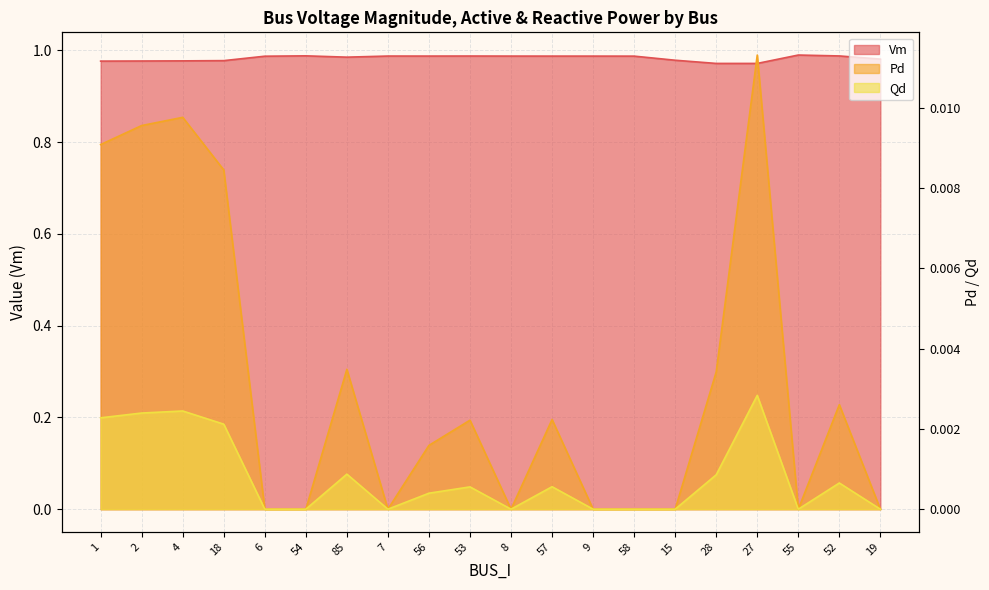

True or false: Vm and Pd cross at least once.

False